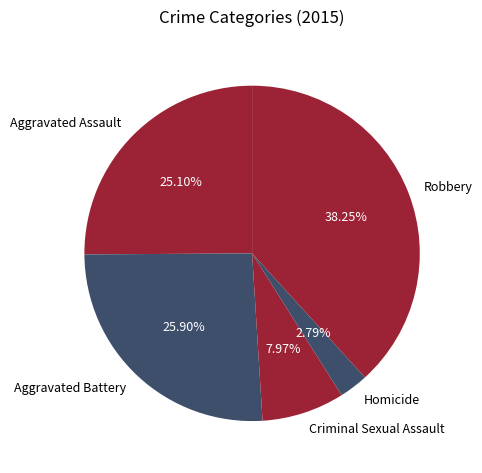

Is it true that Aggravated Battery is 26% of the pie?

True